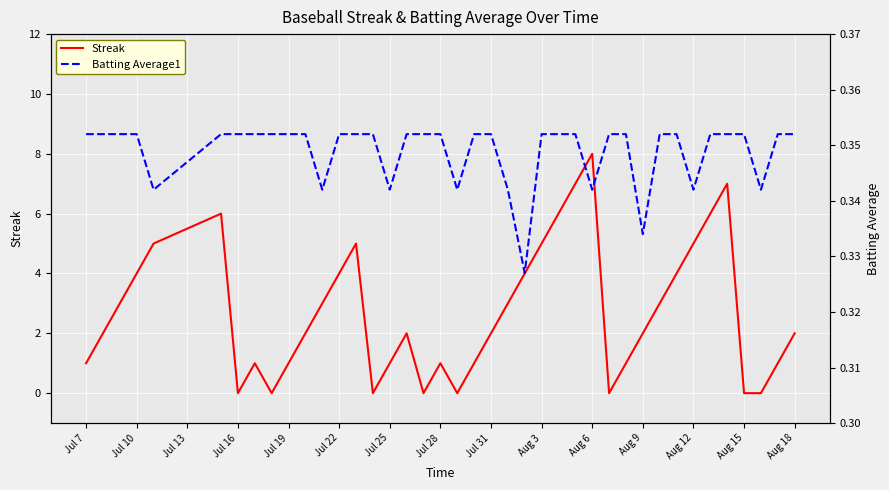

True or false: Batting Average1 and Streak cross at least once.

True